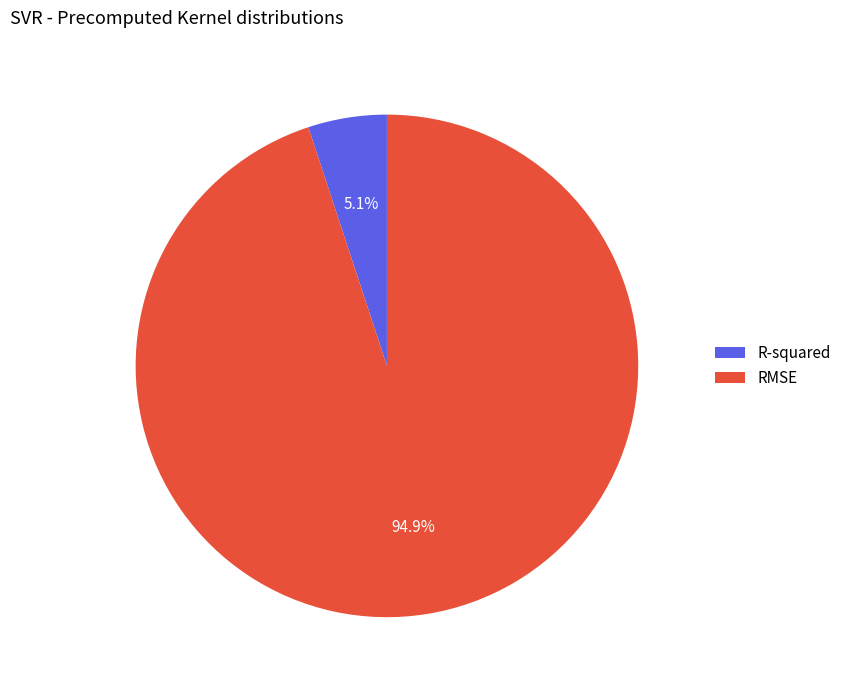

True or false: RMSE accounts for 95% of the total.

True